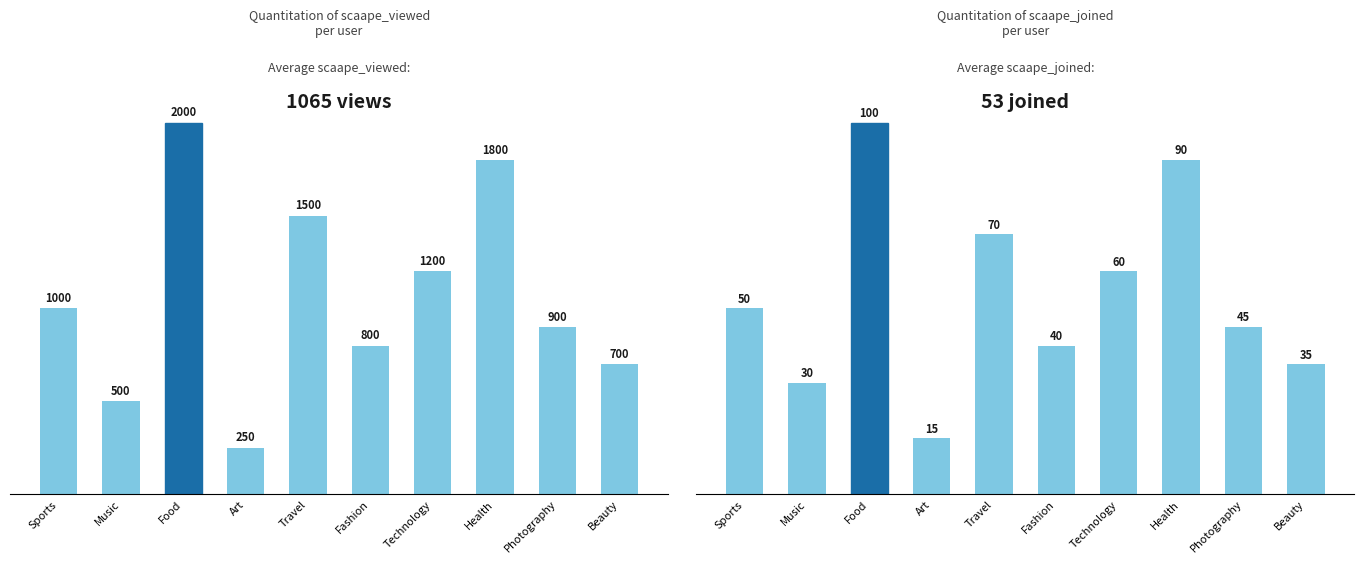

Reading left to right, list all the values displayed in this chart.

scaape_viewed: Sports=1000	Music=500	Food=2000	Art=250	Travel=1500	Fashion=800	Technology=1200	Health=1800	Photography=900	Beauty=700
scaape_joined: Sports=50	Music=30	Food=100	Art=15	Travel=70	Fashion=40	Technology=60	Health=90	Photography=45	Beauty=35